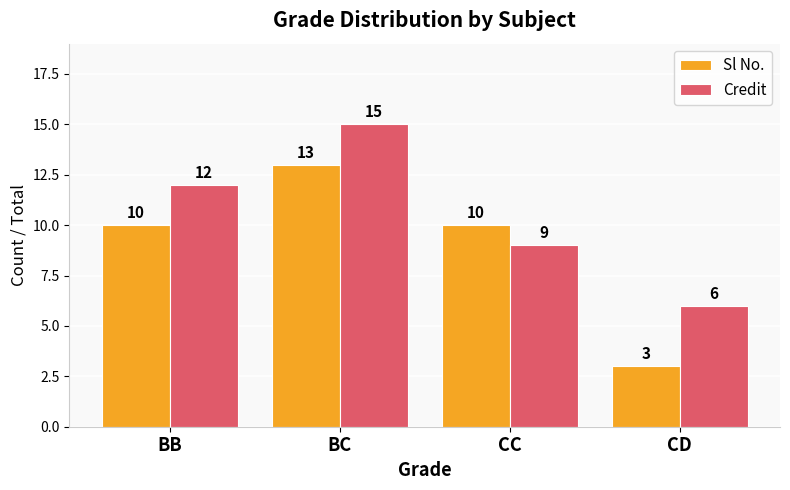

What value does the Credit series have at BB?

12